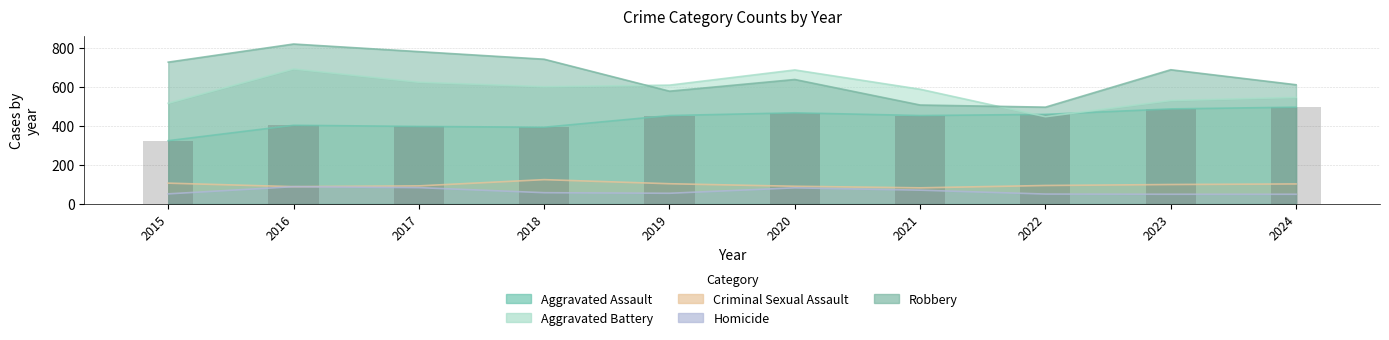

Reading left to right, extract all data points from this chart.

Aggravated Assault: 323	402	396	392	452	466	452	458	486	495
Aggravated Battery: 515	691	623	600	608	686	587	446	529	545
Criminal Sexual Assault: 105	87	91	123	102	89	81	93	98	101
Homicide: 50	87	82	56	53	81	69	49	48	48
Robbery: 726	819	780	741	577	637	506	495	687	610